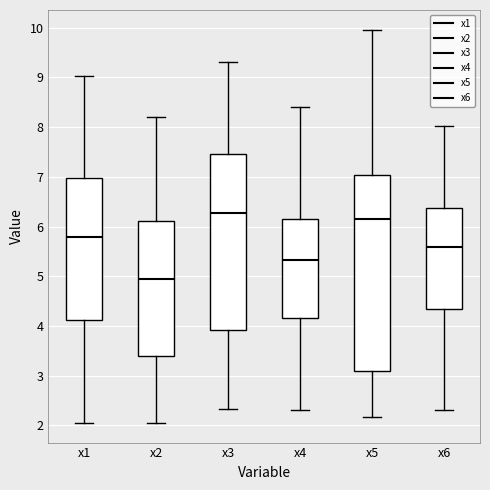

Which box is the tallest, from its lower edge to its upper edge?

x5